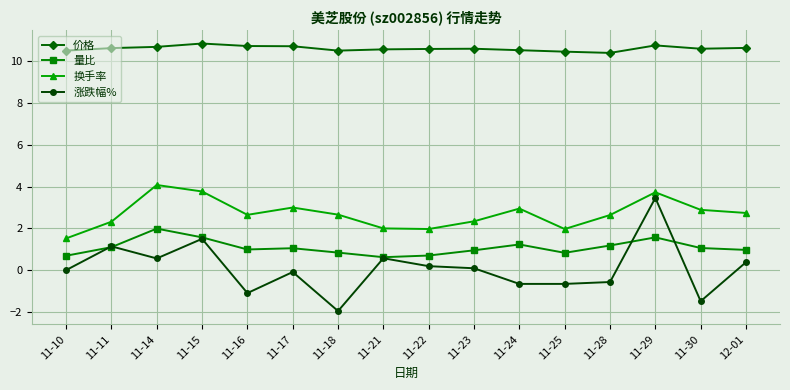

What is the average value of the 量比 series?

1.1